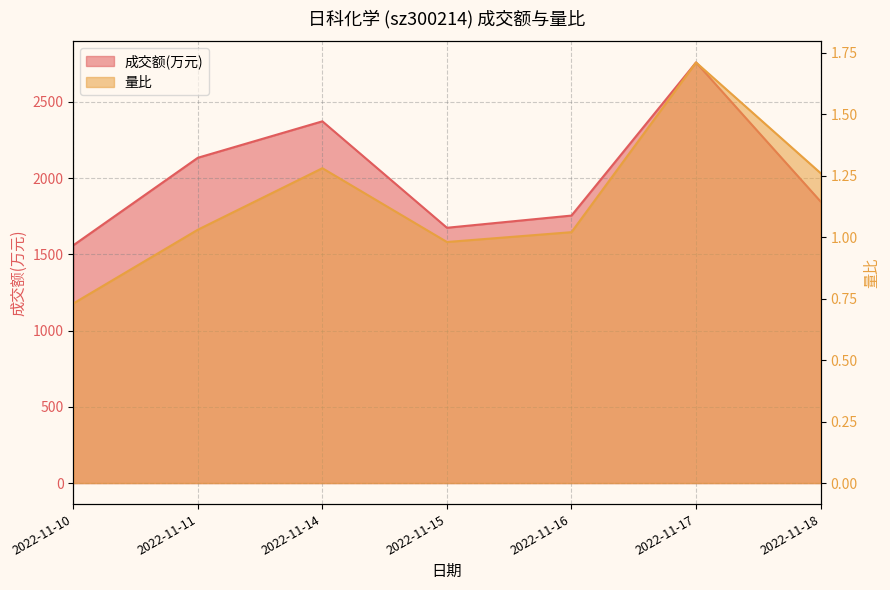

At how many categories does at least one series exceed 2510?

1